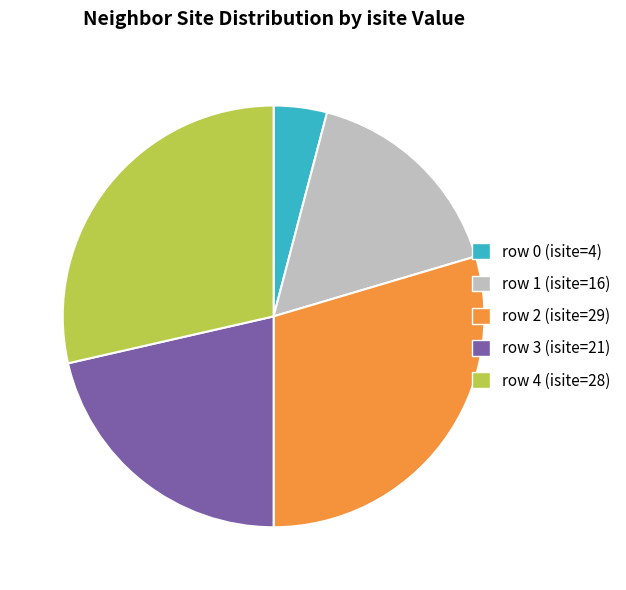

Count the number of slices in the pie.

5